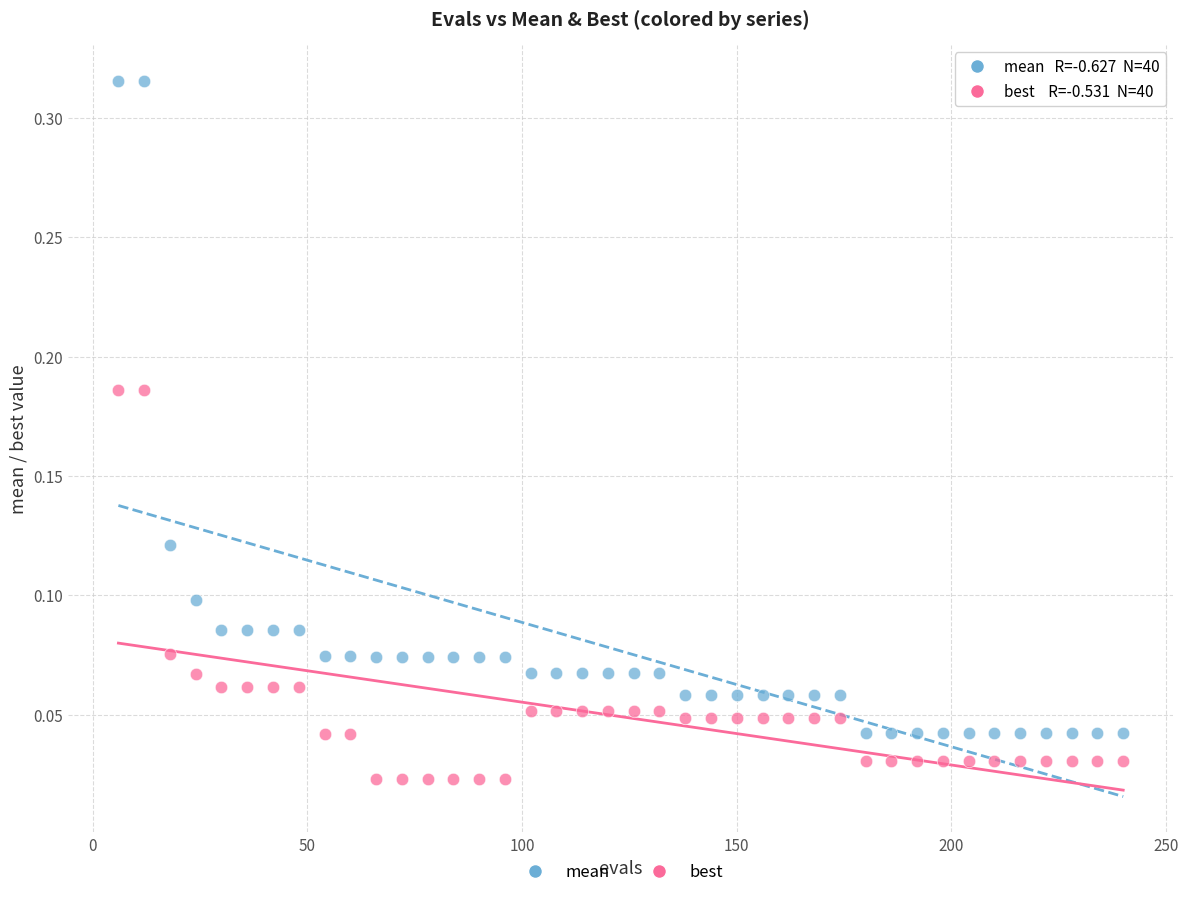

Which series has the largest Y range (max minus min)?

mean